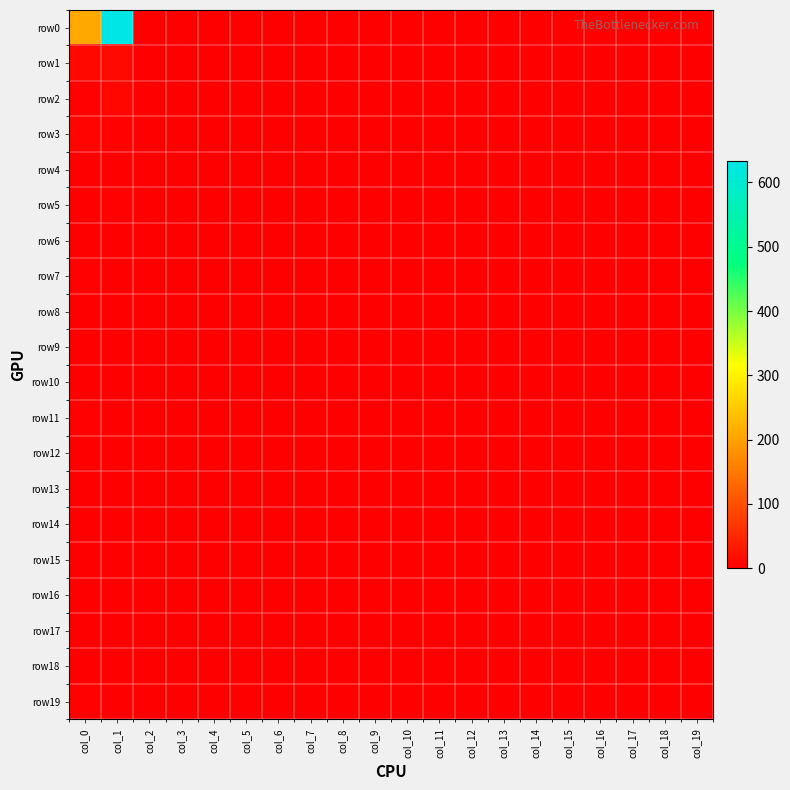

Reading left to right, what are all the values shown in this chart?

row0: col_0=209	col_1=633	col_2=0	col_3=0	col_4=0	col_5=0	col_6=0	col_7=0	col_8=0	col_9=0	col_10=0	col_11=0	col_12=0	col_13=0	col_14=0	col_15=0	col_16=0	col_17=0	col_18=0	col_19=0
row1: col_0=12	col_1=13	col_2=0	col_3=0	col_4=0	col_5=0	col_6=0	col_7=0	col_8=0	col_9=0	col_10=0	col_11=0	col_12=0	col_13=0	col_14=0	col_15=0	col_16=0	col_17=0	col_18=0	col_19=0
row2: col_0=3	col_1=10	col_2=0	col_3=0	col_4=0	col_5=0	col_6=0	col_7=0	col_8=0	col_9=0	col_10=0	col_11=0	col_12=0	col_13=0	col_14=0	col_15=0	col_16=0	col_17=0	col_18=0	col_19=0
row3: col_0=7	col_1=4	col_2=0	col_3=0	col_4=0	col_5=0	col_6=0	col_7=0	col_8=0	col_9=0	col_10=0	col_11=0	col_12=0	col_13=0	col_14=0	col_15=0	col_16=0	col_17=0	col_18=0	col_19=0
row4: col_0=1	col_1=0	col_2=0	col_3=0	col_4=0	col_5=0	col_6=0	col_7=0	col_8=0	col_9=0	col_10=0	col_11=0	col_12=0	col_13=0	col_14=0	col_15=0	col_16=0	col_17=0	col_18=0	col_19=0
row5: col_0=1	col_1=3	col_2=0	col_3=0	col_4=0	col_5=0	col_6=0	col_7=0	col_8=0	col_9=0	col_10=0	col_11=0	col_12=0	col_13=0	col_14=0	col_15=0	col_16=0	col_17=0	col_18=0	col_19=0
row6: col_0=2	col_1=0	col_2=0	col_3=0	col_4=0	col_5=0	col_6=0	col_7=0	col_8=0	col_9=0	col_10=0	col_11=0	col_12=0	col_13=0	col_14=0	col_15=0	col_16=0	col_17=0	col_18=0	col_19=0
row7: col_0=3	col_1=1	col_2=0	col_3=0	col_4=0	col_5=0	col_6=0	col_7=0	col_8=0	col_9=0	col_10=0	col_11=0	col_12=0	col_13=0	col_14=0	col_15=0	col_16=0	col_17=0	col_18=0	col_19=0
row8: col_0=1	col_1=0	col_2=0	col_3=0	col_4=0	col_5=0	col_6=0	col_7=0	col_8=0	col_9=0	col_10=0	col_11=0	col_12=0	col_13=0	col_14=0	col_15=0	col_16=0	col_17=0	col_18=0	col_19=0
row9: col_0=1	col_1=0	col_2=0	col_3=0	col_4=0	col_5=0	col_6=0	col_7=0	col_8=0	col_9=0	col_10=0	col_11=0	col_12=0	col_13=0	col_14=0	col_15=0	col_16=0	col_17=0	col_18=0	col_19=0
row10: col_0=0	col_1=0	col_2=0	col_3=0	col_4=0	col_5=0	col_6=0	col_7=0	col_8=0	col_9=0	col_10=0	col_11=0	col_12=0	col_13=0	col_14=0	col_15=0	col_16=0	col_17=0	col_18=0	col_19=0
row11: col_0=3	col_1=1	col_2=0	col_3=0	col_4=0	col_5=0	col_6=0	col_7=0	col_8=0	col_9=0	col_10=0	col_11=0	col_12=0	col_13=0	col_14=0	col_15=0	col_16=0	col_17=0	col_18=0	col_19=0
row12: col_0=0	col_1=0	col_2=0	col_3=0	col_4=0	col_5=0	col_6=0	col_7=0	col_8=0	col_9=0	col_10=0	col_11=0	col_12=0	col_13=0	col_14=0	col_15=0	col_16=0	col_17=0	col_18=0	col_19=0
row13: col_0=0	col_1=0	col_2=0	col_3=0	col_4=0	col_5=0	col_6=0	col_7=0	col_8=0	col_9=0	col_10=0	col_11=0	col_12=0	col_13=0	col_14=0	col_15=0	col_16=0	col_17=0	col_18=0	col_19=0
row14: col_0=1	col_1=1	col_2=0	col_3=0	col_4=0	col_5=0	col_6=0	col_7=0	col_8=0	col_9=0	col_10=0	col_11=0	col_12=0	col_13=0	col_14=0	col_15=0	col_16=0	col_17=0	col_18=0	col_19=0
row15: col_0=0	col_1=0	col_2=0	col_3=0	col_4=0	col_5=0	col_6=0	col_7=0	col_8=0	col_9=0	col_10=0	col_11=0	col_12=0	col_13=0	col_14=0	col_15=0	col_16=0	col_17=0	col_18=0	col_19=0
row16: col_0=0	col_1=0	col_2=0	col_3=0	col_4=0	col_5=0	col_6=0	col_7=0	col_8=0	col_9=0	col_10=0	col_11=0	col_12=0	col_13=0	col_14=0	col_15=0	col_16=0	col_17=0	col_18=0	col_19=0
row17: col_0=0	col_1=0	col_2=0	col_3=0	col_4=0	col_5=0	col_6=0	col_7=0	col_8=0	col_9=0	col_10=0	col_11=0	col_12=0	col_13=0	col_14=0	col_15=0	col_16=0	col_17=0	col_18=0	col_19=0
row18: col_0=0	col_1=0	col_2=0	col_3=0	col_4=0	col_5=0	col_6=0	col_7=0	col_8=0	col_9=0	col_10=0	col_11=0	col_12=0	col_13=0	col_14=0	col_15=0	col_16=0	col_17=0	col_18=0	col_19=0
row19: col_0=4	col_1=2	col_2=0	col_3=0	col_4=0	col_5=0	col_6=0	col_7=0	col_8=0	col_9=0	col_10=0	col_11=0	col_12=0	col_13=0	col_14=0	col_15=0	col_16=0	col_17=0	col_18=0	col_19=0